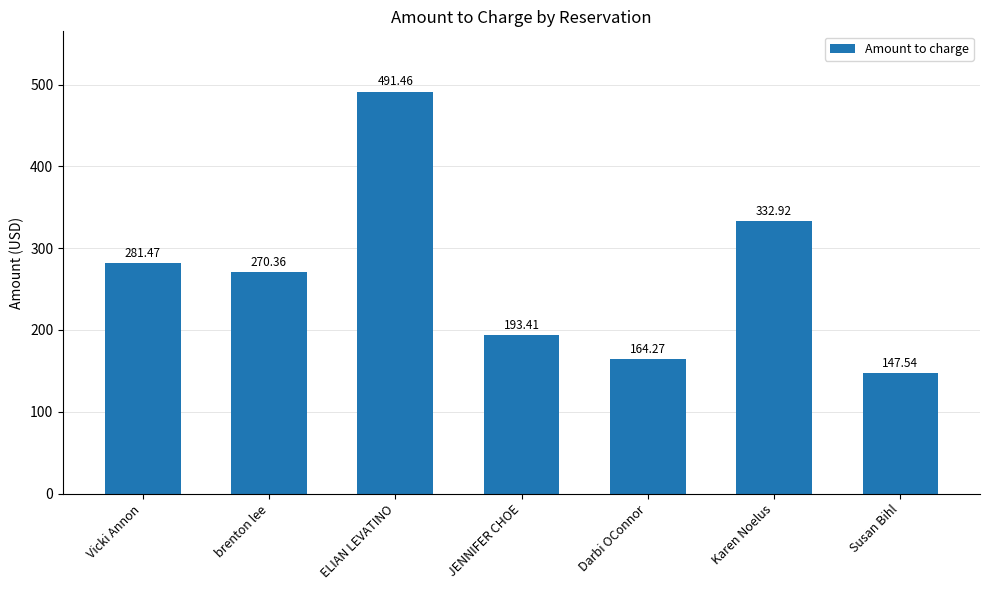

What is the sum of all values?

1881.4